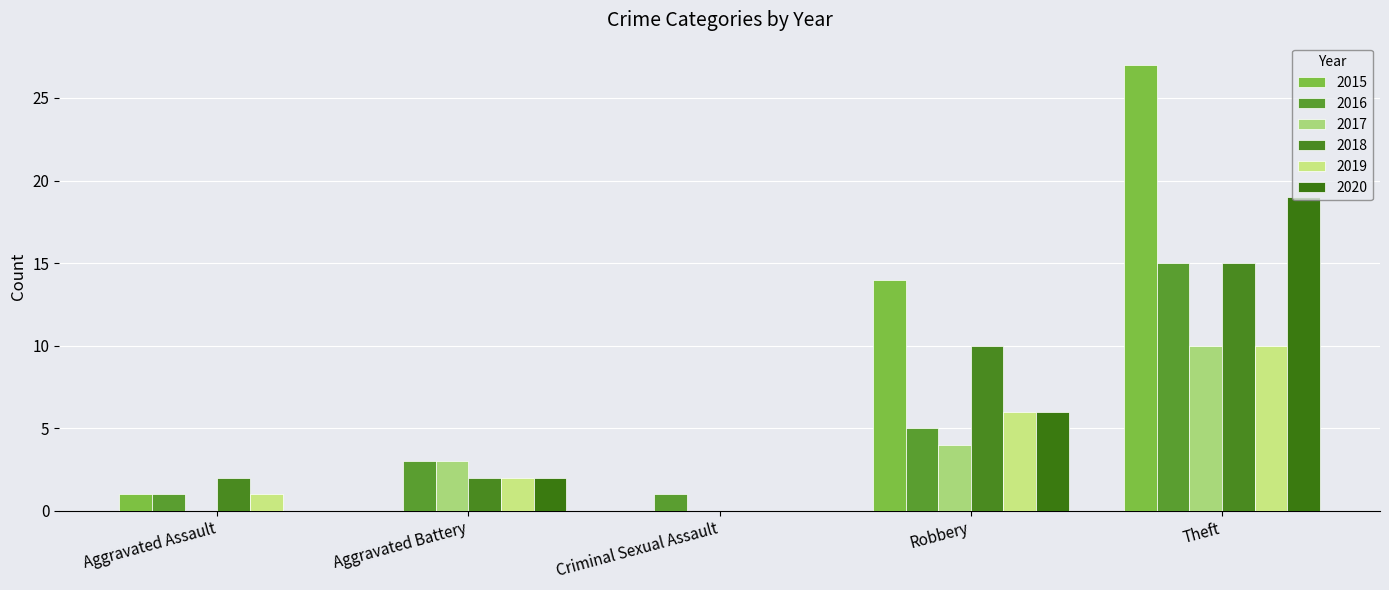

Is it true that 2020 equals 2 at Aggravated Battery?

True